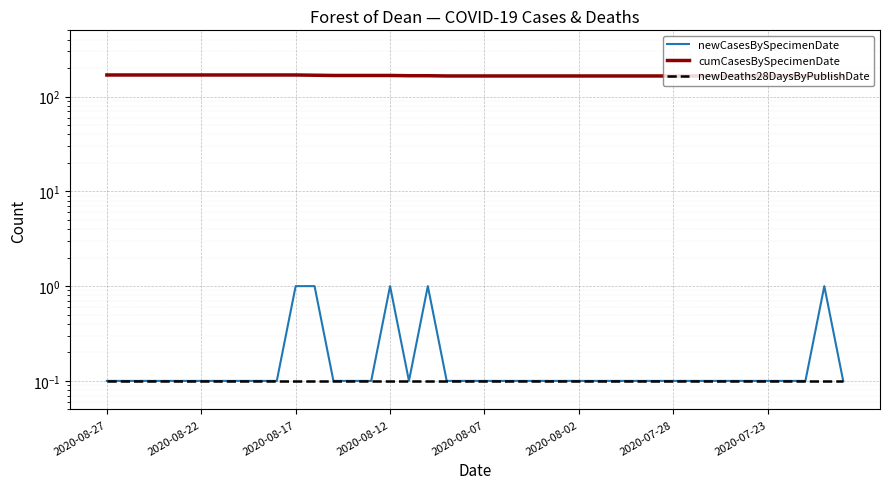

At 23, list the series in order from smallest to largest.

newCasesBySpecimenDate, newDeaths28DaysByPublishDate, cumCasesBySpecimenDate